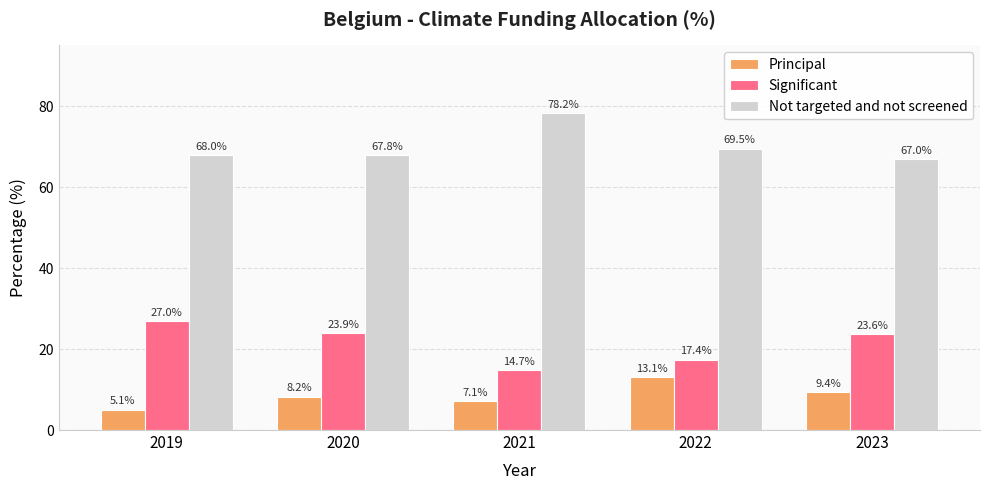

What is the greatest value displayed?

78.2